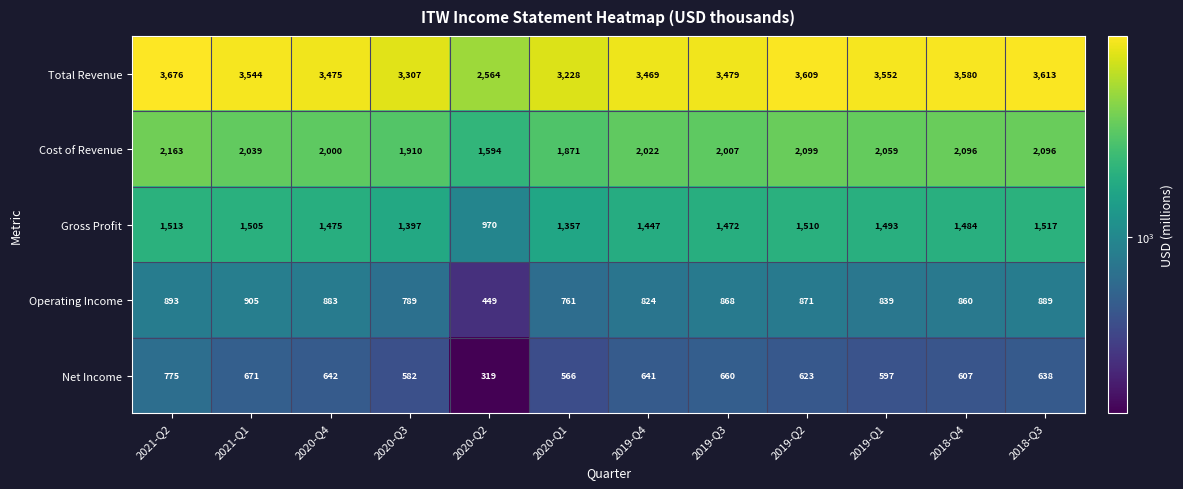

At which category is the sum across all series the highest?

2021-Q2